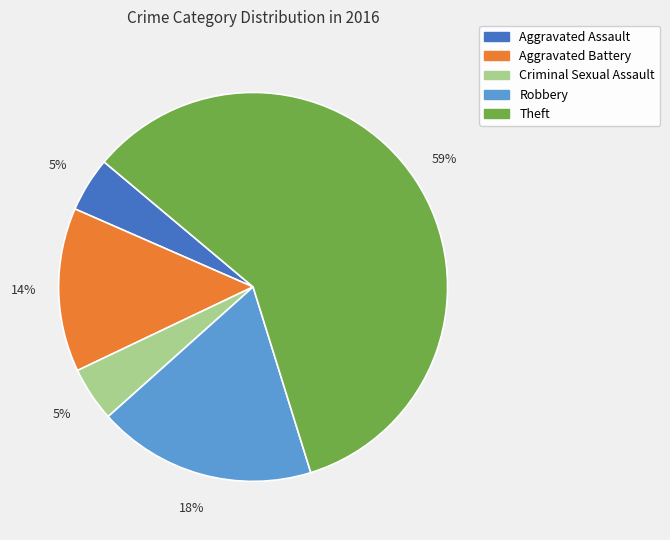

Count the number of slices in the pie.

5